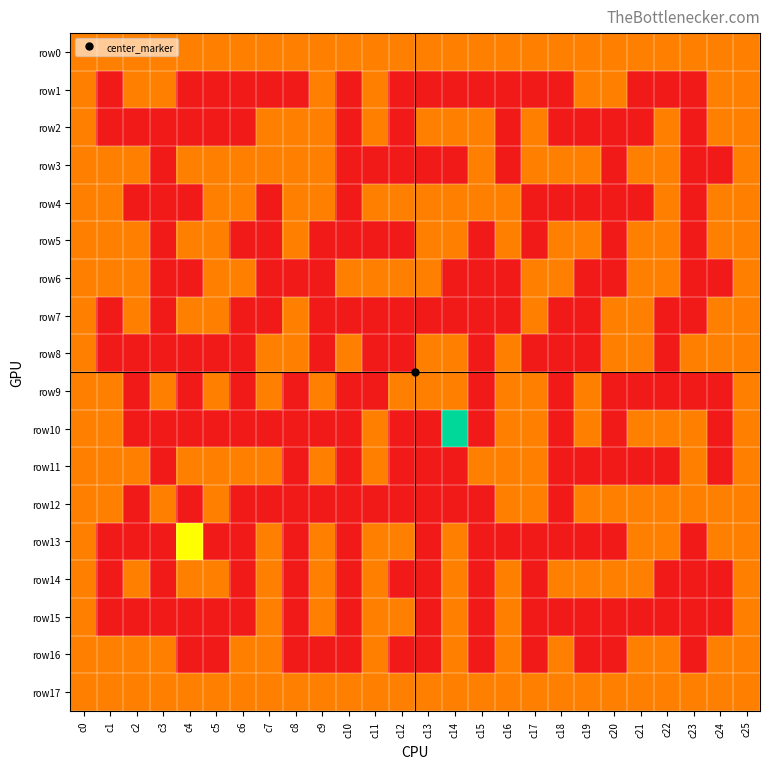

Reading right to left, list all the values displayed in this chart.

row0: c25=1	c24=1	c23=1	c22=1	c21=1	c20=1	c19=1	c18=1	c17=1	c16=1	c15=1	c14=1	c13=1	c12=1	c11=1	c10=1	c9=1	c8=1	c7=1	c6=1	c5=1	c4=1	c3=1	c2=1	c1=1	c0=1
row1: c25=1	c24=1	c23=0	c22=0	c21=0	c20=1	c19=1	c18=0	c17=0	c16=0	c15=0	c14=0	c13=0	c12=0	c11=1	c10=0	c9=1	c8=0	c7=0	c6=0	c5=0	c4=0	c3=1	c2=1	c1=0	c0=1
row2: c25=1	c24=1	c23=0	c22=1	c21=0	c20=0	c19=0	c18=0	c17=1	c16=0	c15=1	c14=1	c13=1	c12=0	c11=1	c10=0	c9=1	c8=1	c7=1	c6=0	c5=0	c4=0	c3=0	c2=0	c1=0	c0=1
row3: c25=1	c24=0	c23=0	c22=1	c21=1	c20=0	c19=1	c18=1	c17=1	c16=0	c15=1	c14=0	c13=0	c12=0	c11=0	c10=0	c9=1	c8=1	c7=1	c6=1	c5=1	c4=1	c3=0	c2=1	c1=1	c0=1
row4: c25=1	c24=1	c23=0	c22=1	c21=0	c20=0	c19=0	c18=0	c17=0	c16=1	c15=1	c14=1	c13=1	c12=1	c11=1	c10=0	c9=1	c8=1	c7=0	c6=1	c5=1	c4=0	c3=0	c2=0	c1=1	c0=1
row5: c25=1	c24=1	c23=0	c22=1	c21=1	c20=0	c19=1	c18=1	c17=0	c16=1	c15=0	c14=1	c13=1	c12=0	c11=0	c10=0	c9=0	c8=1	c7=0	c6=0	c5=1	c4=1	c3=0	c2=1	c1=1	c0=1
row6: c25=1	c24=0	c23=0	c22=1	c21=1	c20=0	c19=0	c18=1	c17=1	c16=0	c15=0	c14=0	c13=1	c12=1	c11=1	c10=1	c9=0	c8=0	c7=0	c6=1	c5=1	c4=0	c3=0	c2=1	c1=1	c0=1
row7: c25=1	c24=1	c23=0	c22=0	c21=1	c20=1	c19=0	c18=0	c17=1	c16=0	c15=0	c14=0	c13=0	c12=0	c11=0	c10=0	c9=0	c8=1	c7=0	c6=0	c5=1	c4=1	c3=0	c2=1	c1=0	c0=1
row8: c25=1	c24=1	c23=1	c22=0	c21=1	c20=1	c19=0	c18=0	c17=0	c16=1	c15=0	c14=1	c13=1	c12=0	c11=0	c10=1	c9=0	c8=1	c7=1	c6=0	c5=0	c4=0	c3=0	c2=0	c1=0	c0=1
row9: c25=1	c24=0	c23=0	c22=0	c21=0	c20=0	c19=1	c18=0	c17=1	c16=1	c15=0	c14=1	c13=1	c12=1	c11=0	c10=0	c9=1	c8=0	c7=1	c6=0	c5=1	c4=0	c3=1	c2=0	c1=1	c0=1
row10: c25=1	c24=0	c23=1	c22=1	c21=1	c20=0	c19=1	c18=0	c17=1	c16=1	c15=0	c14=3	c13=0	c12=0	c11=1	c10=0	c9=0	c8=0	c7=0	c6=0	c5=0	c4=0	c3=0	c2=0	c1=1	c0=1
row11: c25=1	c24=0	c23=1	c22=0	c21=0	c20=0	c19=0	c18=0	c17=1	c16=1	c15=1	c14=0	c13=0	c12=0	c11=1	c10=0	c9=1	c8=0	c7=1	c6=1	c5=1	c4=1	c3=0	c2=1	c1=1	c0=1
row12: c25=1	c24=1	c23=1	c22=1	c21=1	c20=1	c19=1	c18=0	c17=1	c16=1	c15=0	c14=0	c13=0	c12=0	c11=0	c10=0	c9=0	c8=0	c7=0	c6=0	c5=1	c4=0	c3=1	c2=0	c1=1	c0=1
row13: c25=1	c24=1	c23=0	c22=1	c21=1	c20=0	c19=0	c18=0	c17=0	c16=0	c15=0	c14=1	c13=0	c12=1	c11=1	c10=0	c9=1	c8=0	c7=1	c6=0	c5=0	c4=2	c3=0	c2=0	c1=0	c0=1
row14: c25=1	c24=0	c23=0	c22=0	c21=1	c20=1	c19=1	c18=1	c17=0	c16=1	c15=0	c14=1	c13=0	c12=0	c11=1	c10=0	c9=1	c8=0	c7=1	c6=0	c5=1	c4=1	c3=0	c2=1	c1=0	c0=1
row15: c25=1	c24=0	c23=0	c22=0	c21=0	c20=0	c19=0	c18=0	c17=0	c16=1	c15=0	c14=1	c13=0	c12=1	c11=1	c10=0	c9=1	c8=0	c7=1	c6=0	c5=0	c4=0	c3=0	c2=0	c1=0	c0=1
row16: c25=1	c24=1	c23=0	c22=1	c21=1	c20=0	c19=0	c18=1	c17=0	c16=1	c15=0	c14=1	c13=0	c12=0	c11=1	c10=0	c9=0	c8=0	c7=1	c6=1	c5=0	c4=0	c3=1	c2=1	c1=1	c0=1
row17: c25=1	c24=1	c23=1	c22=1	c21=1	c20=1	c19=1	c18=1	c17=1	c16=1	c15=1	c14=1	c13=1	c12=1	c11=1	c10=1	c9=1	c8=1	c7=1	c6=1	c5=1	c4=1	c3=1	c2=1	c1=1	c0=1